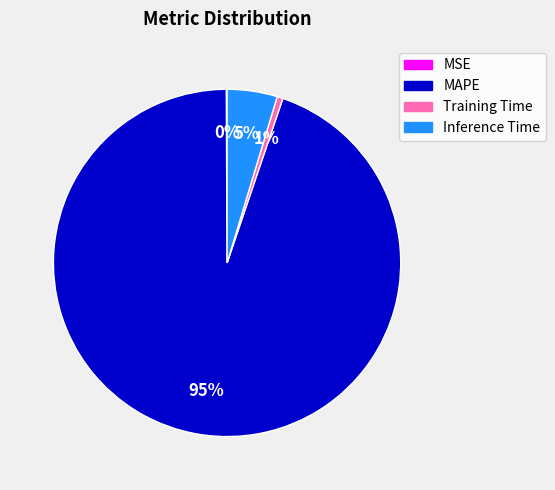

Is it true that MAPE is 95% of the pie?

True